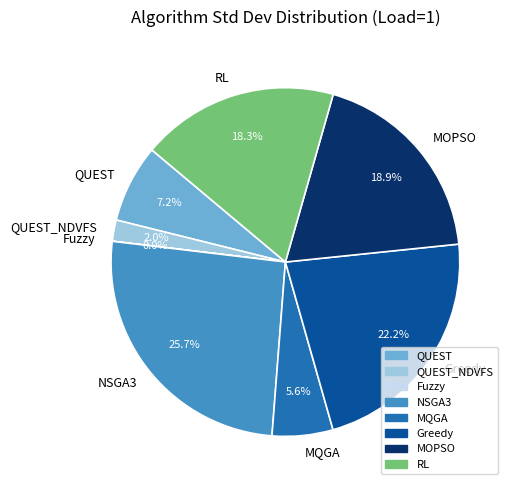

What percentage is the MOPSO slice, to the nearest percent?

19%